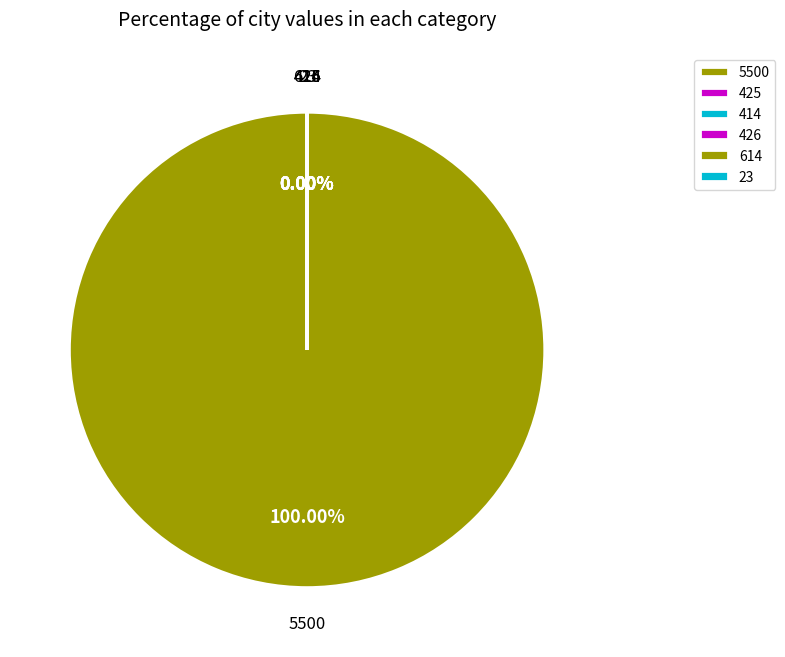

The 409 slice represents 1% of the pie. True or false?

False